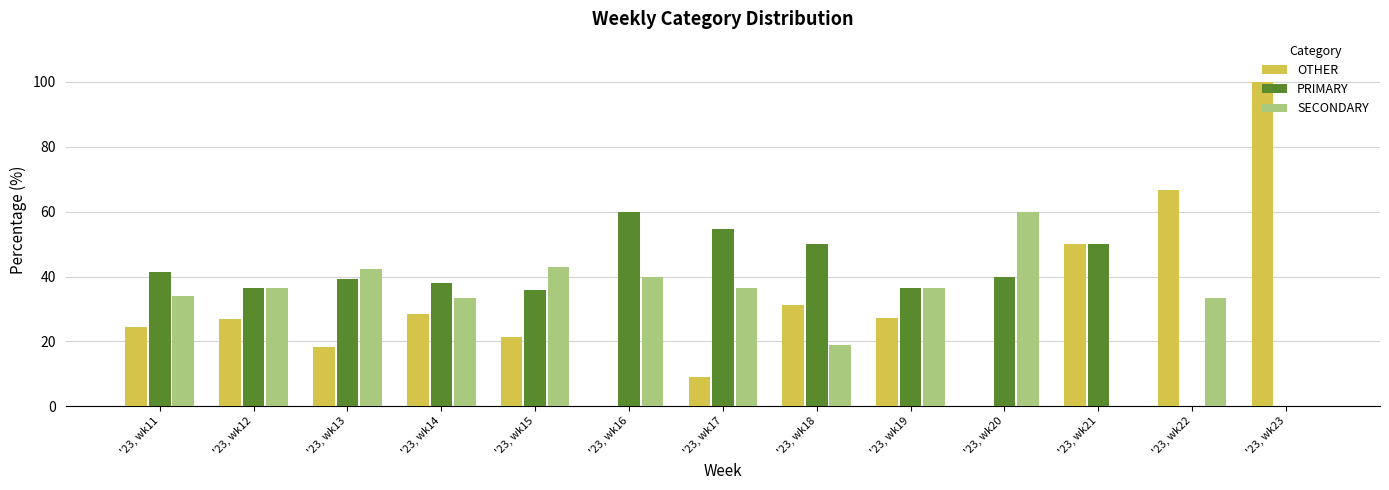

What is the sum of all OTHER values?

403.7